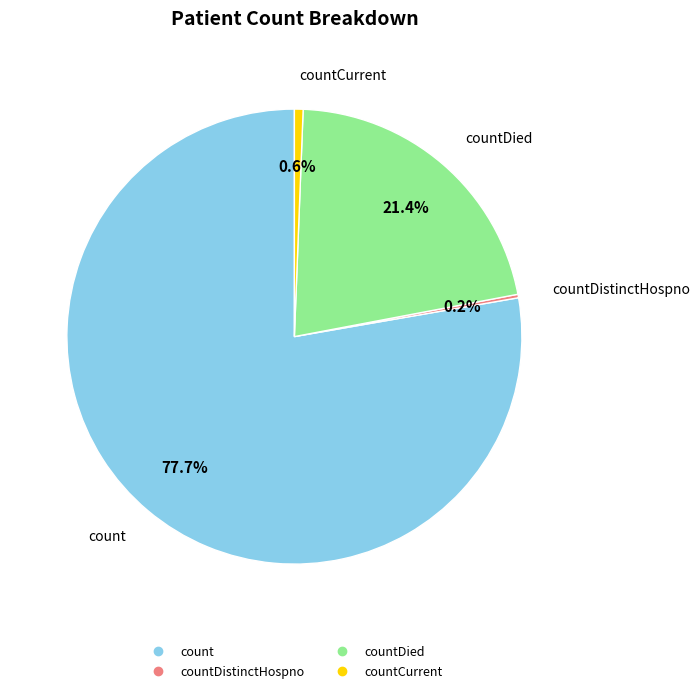

Is there a majority slice in this chart?

Yes